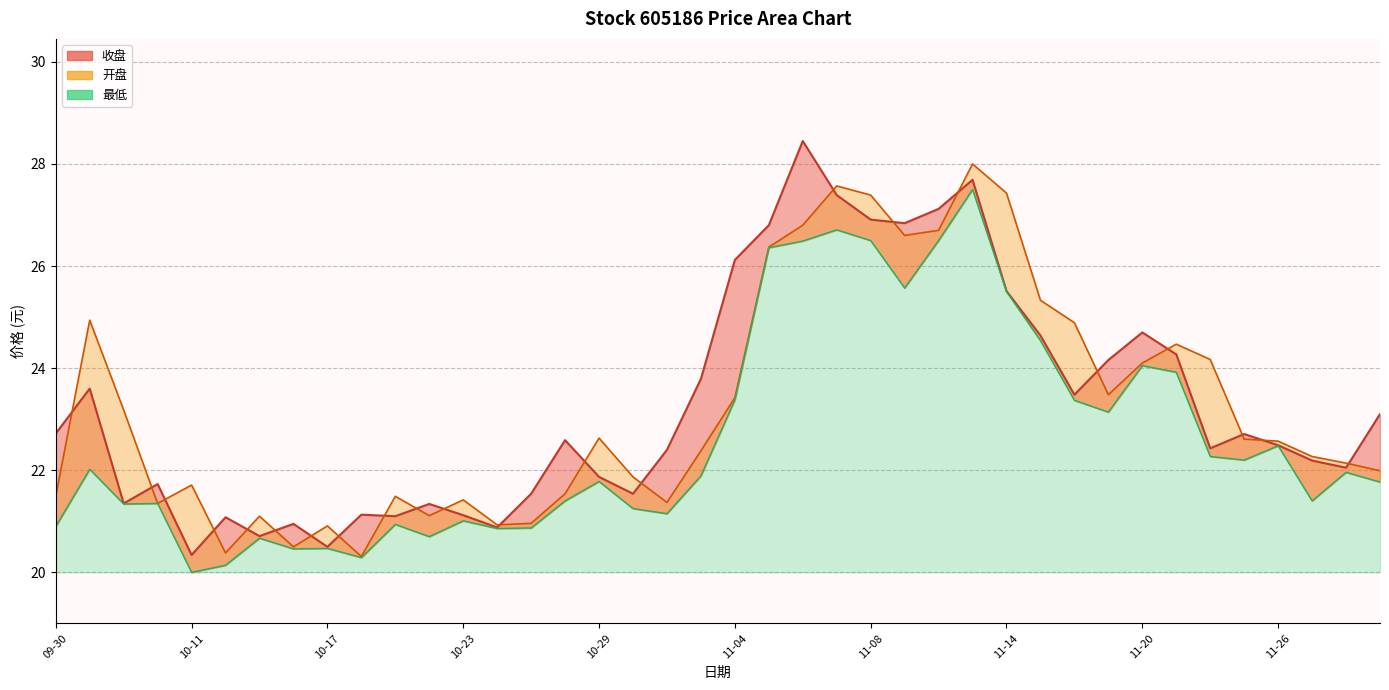

How many values in the 最低 series exceed 21?

29